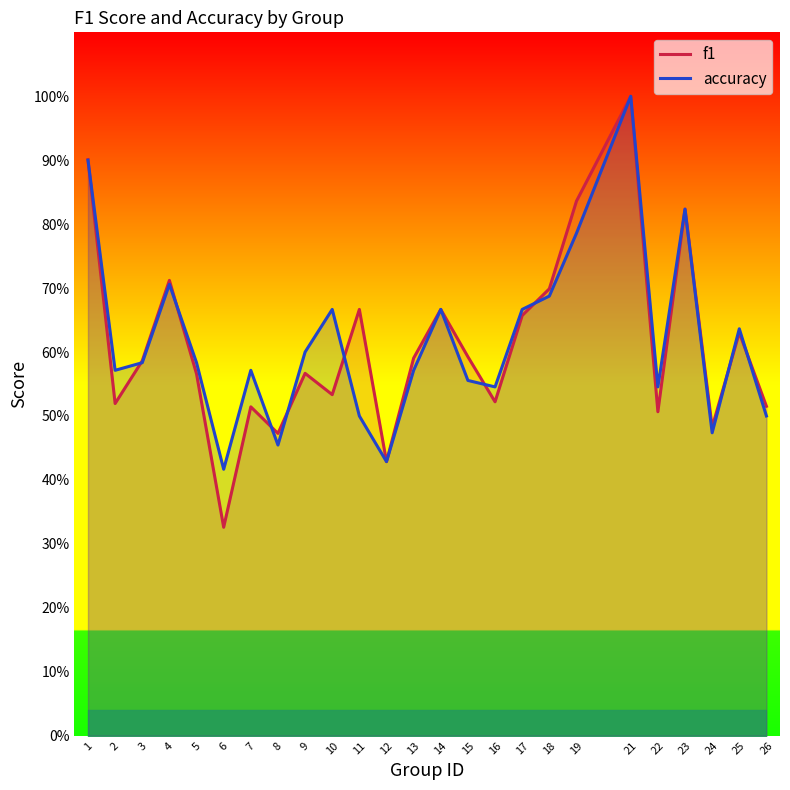

What is the sum of all accuracy values?

15.4